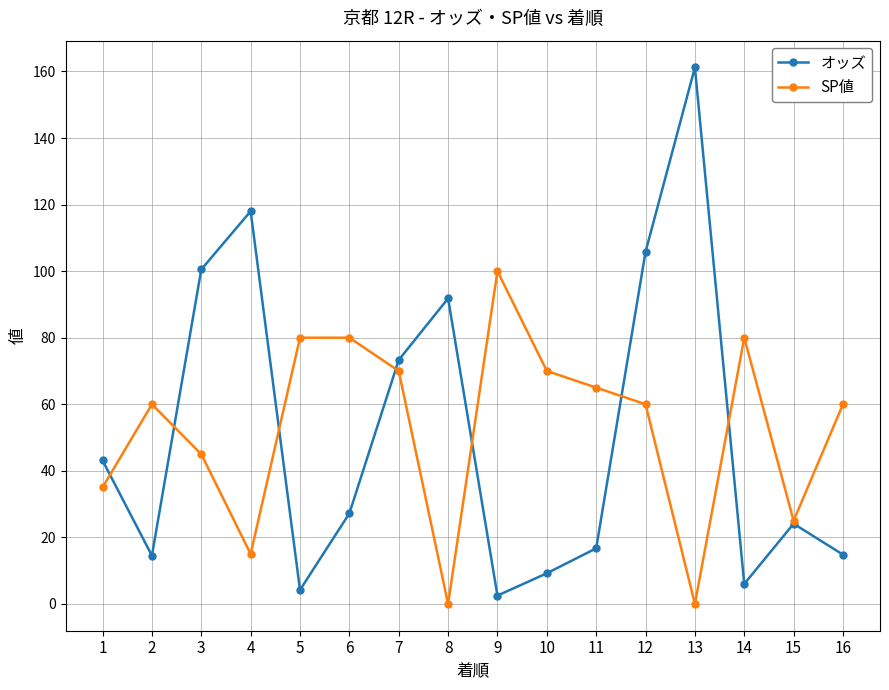

What is the sum of the SP値 values at 8 and 12?

60.0